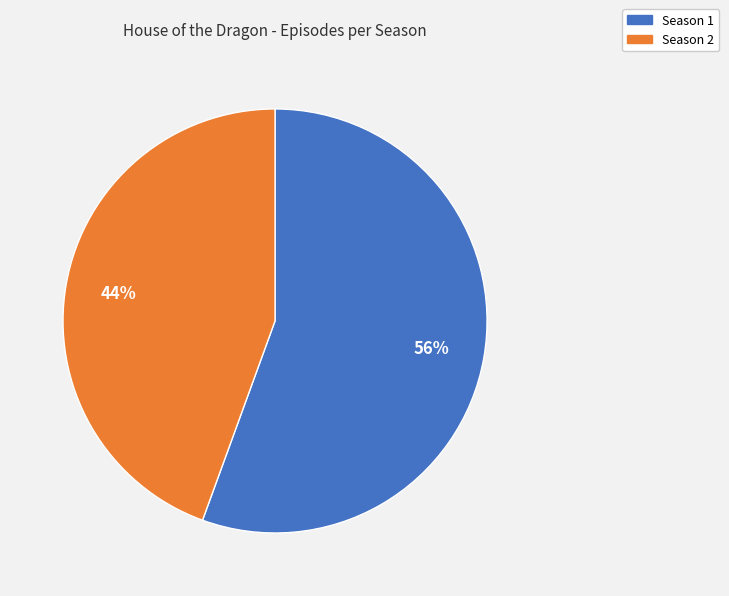

Between Season 1 and Season 2, which is larger?

Season 1